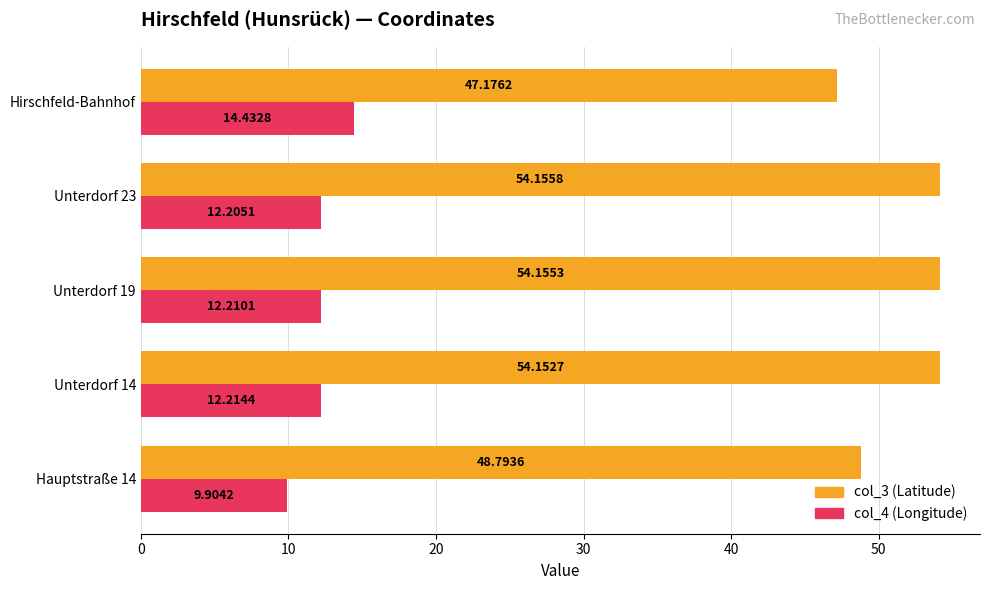

What is the total value across all series at Hirschfeld-Bahnhof?

61.6